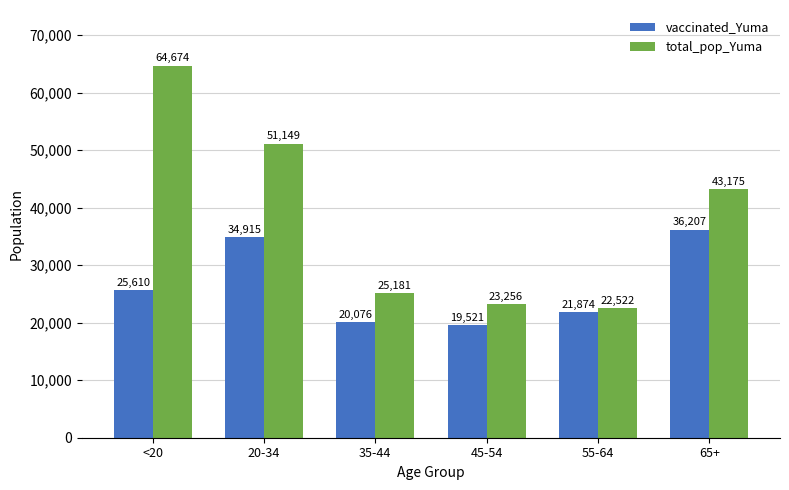

What is the smallest value displayed?

19521